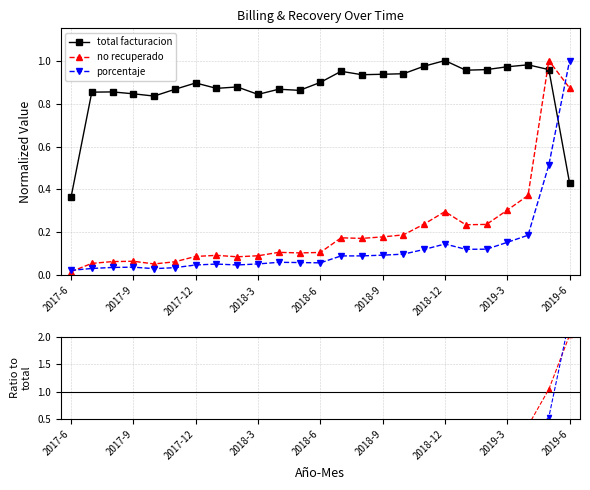

At which category is the sum across all series the highest?

2019-6